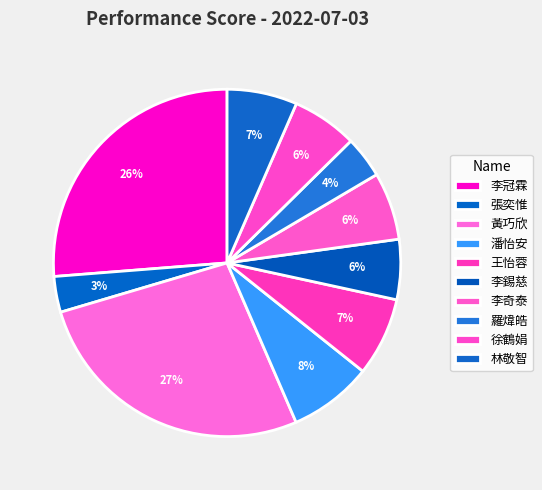

How many segments does this pie chart have?

10